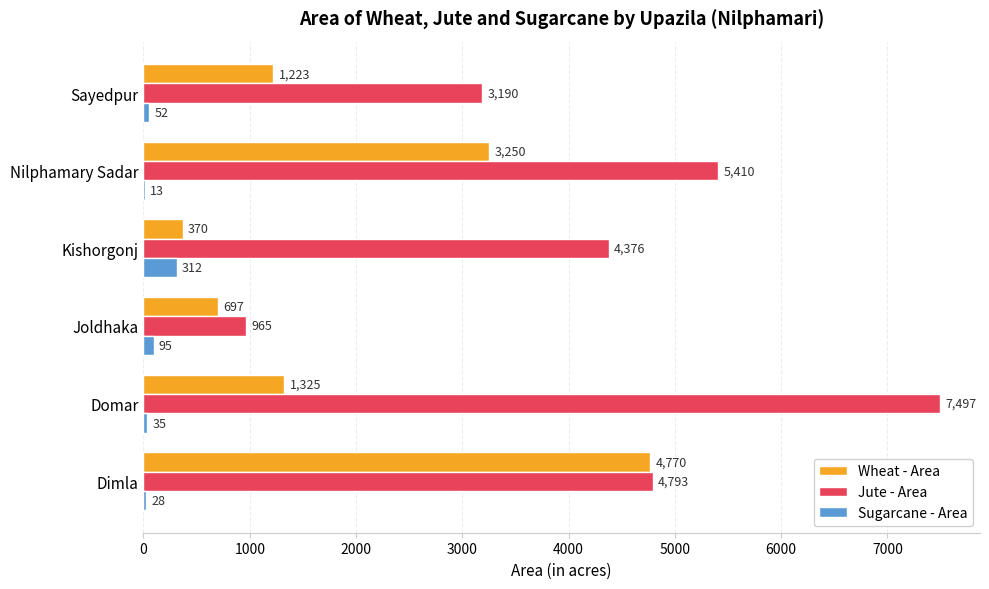

Count the number of data series in this chart.

3